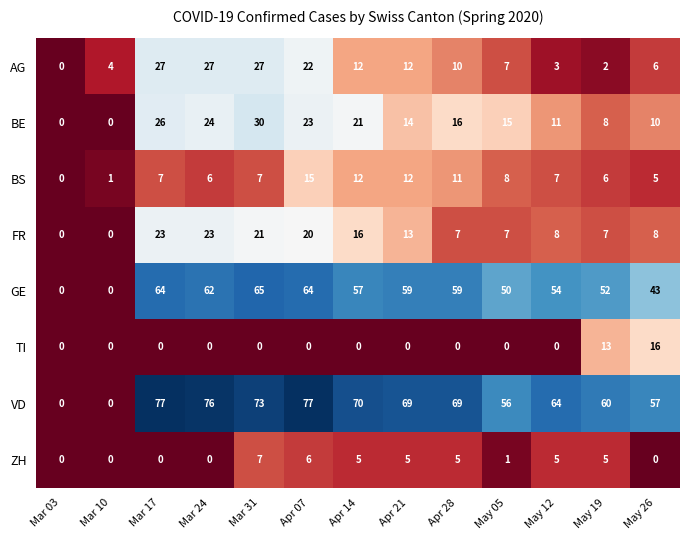

The value of TI at Apr 21 is -11. True or false?

False